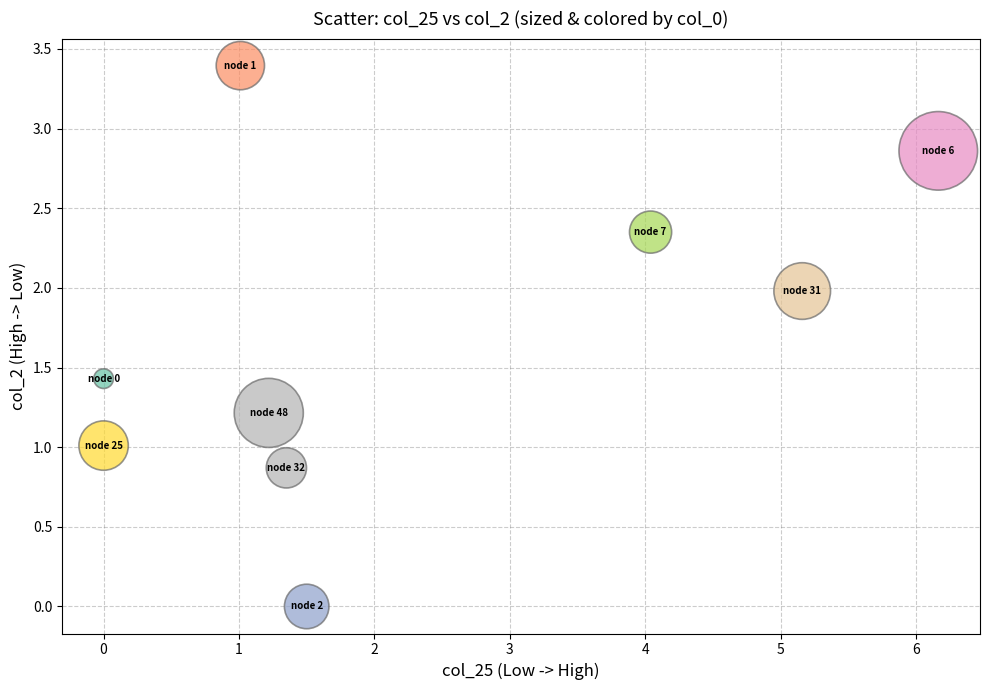

What is the range of Y values (max minus min)?

3.4